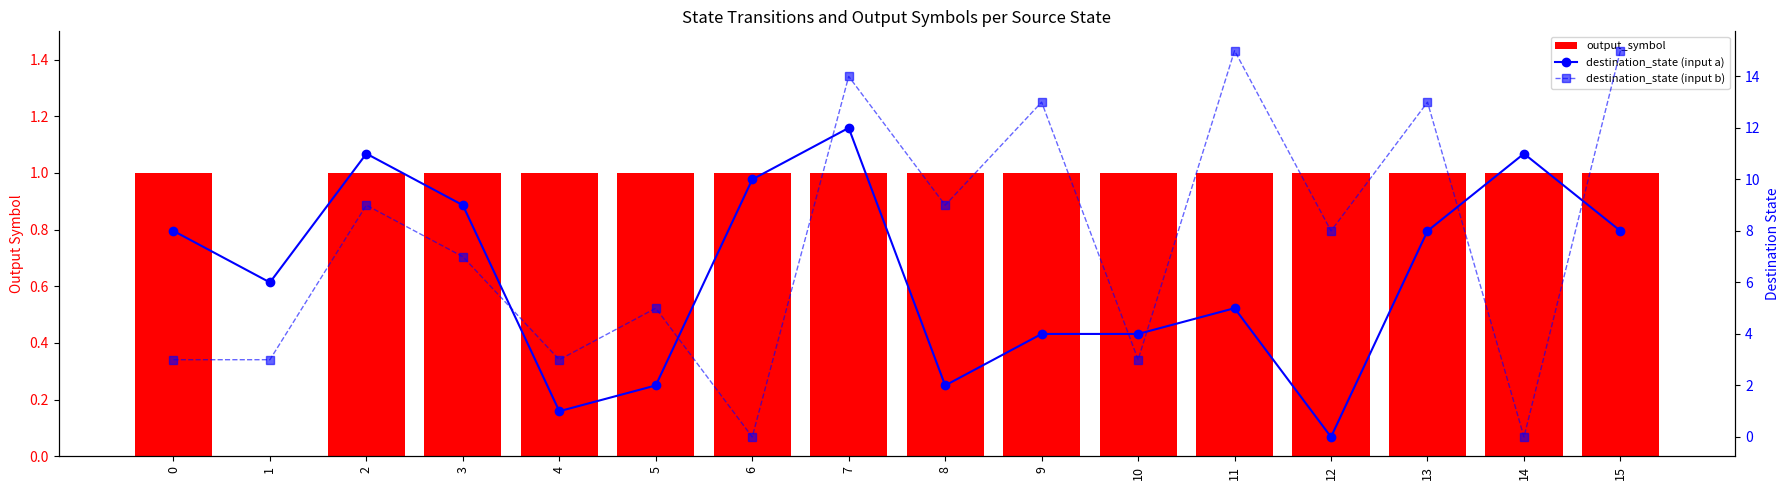

Which series has the largest total across all categories?

destination_state (input b)